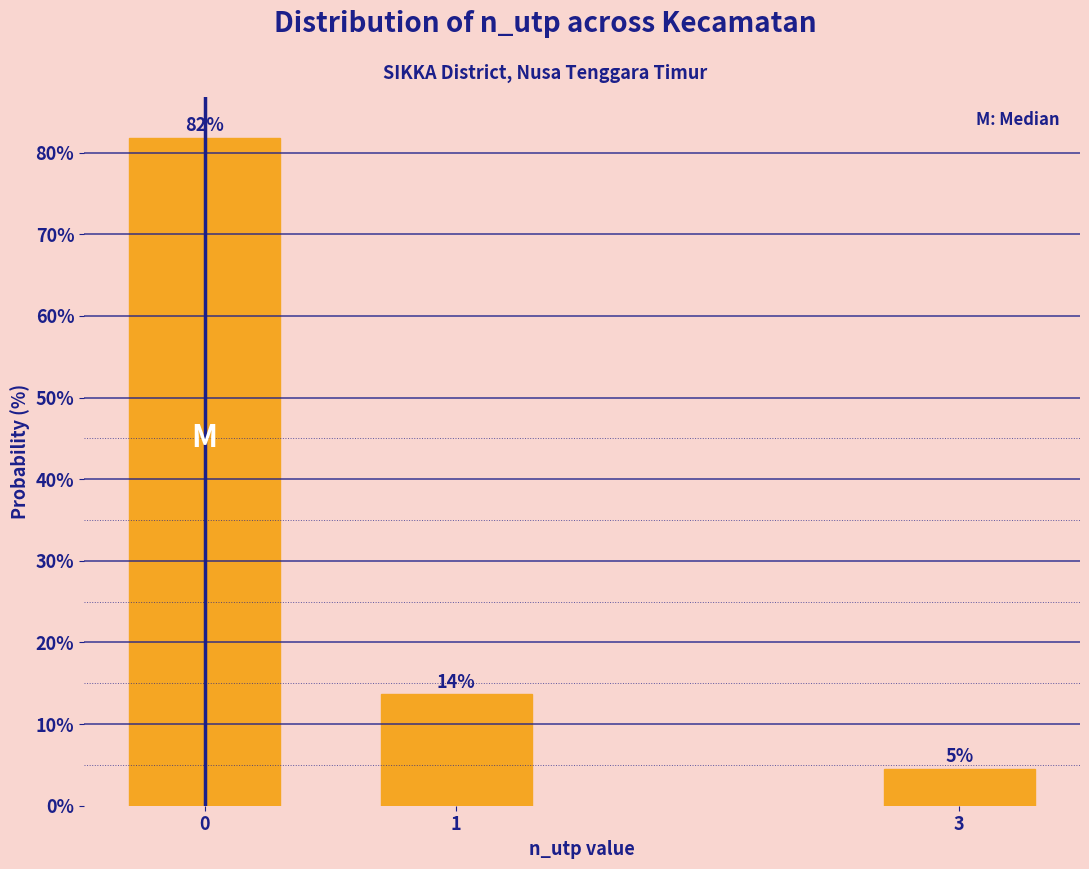

Are the bars horizontal?

No